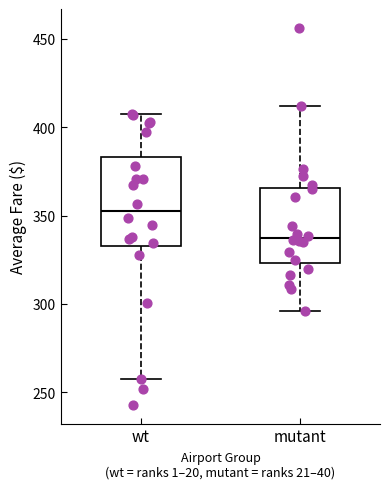

Reading left to right, transcribe this box plot: for each box, give where its median line is, the range the box spans, and where its two whiskers end, as read against the y-axis. The values are not printed on the chart, so give them approximately, as read against the axis.

wt: median 355, box 335 to 385, whiskers 260 to 405
mutant: median 335, box 325 to 365, whiskers 295 to 410